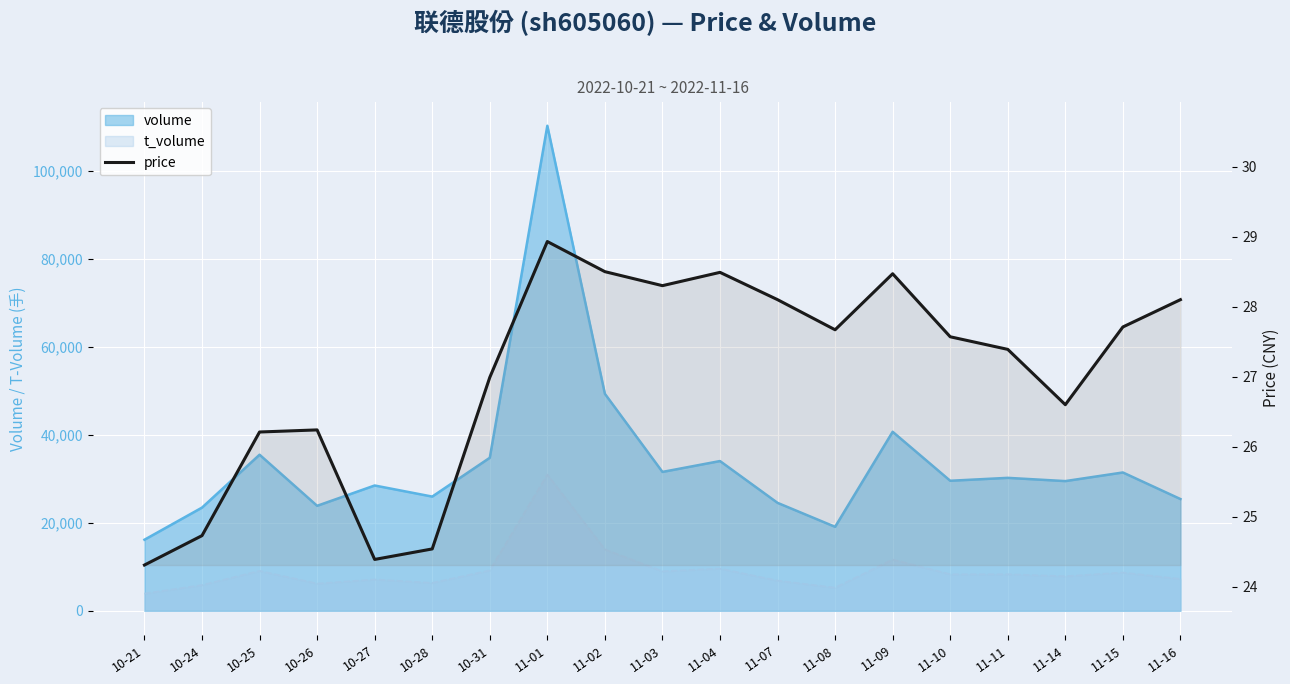

What is the label of the 14th point from the right?

10-28